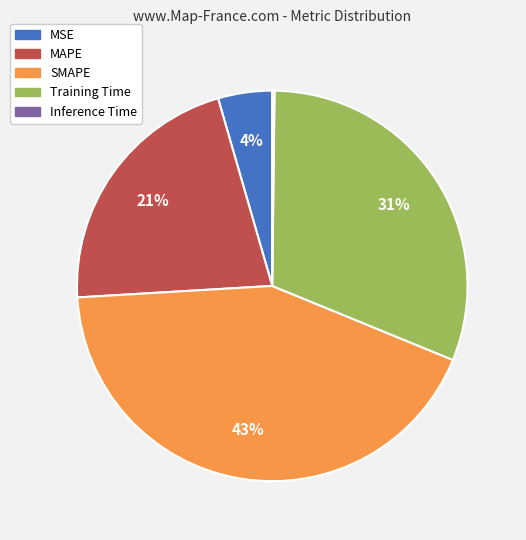

Is it true that MAPE is 34% of the pie?

False